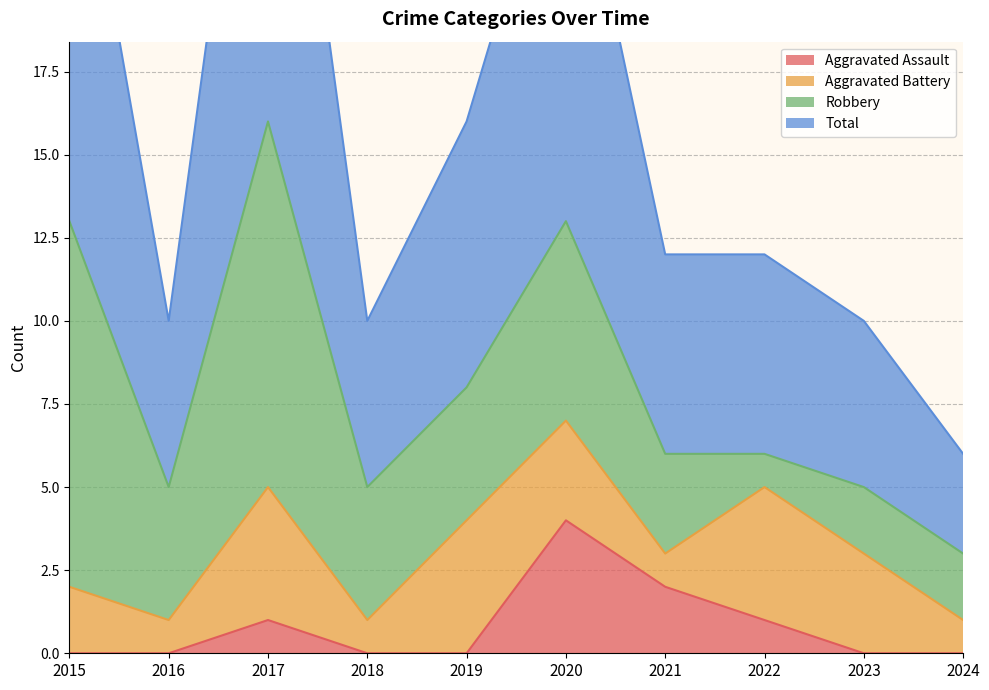

True or false: Total and Aggravated Assault intersect in this chart.

False